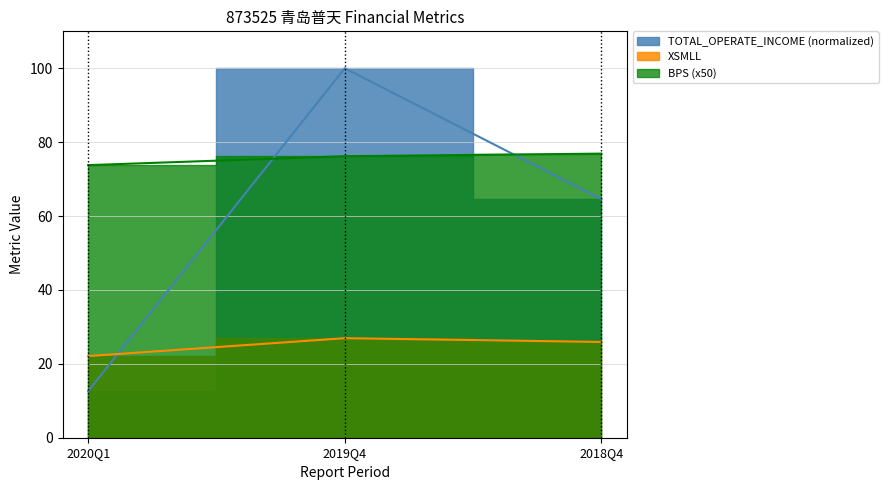

The value of BPS at 2018Q4 is 76.9. True or false?

True